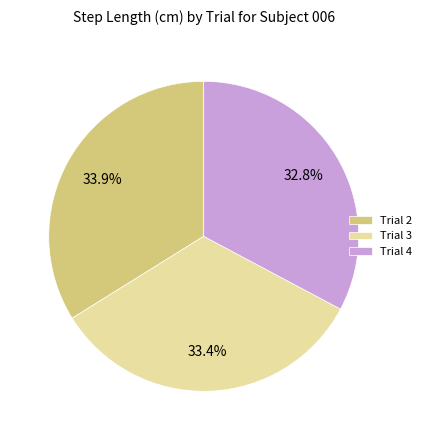

What is the ratio of the value at Trial 3 to the value at Trial 4?

1.0